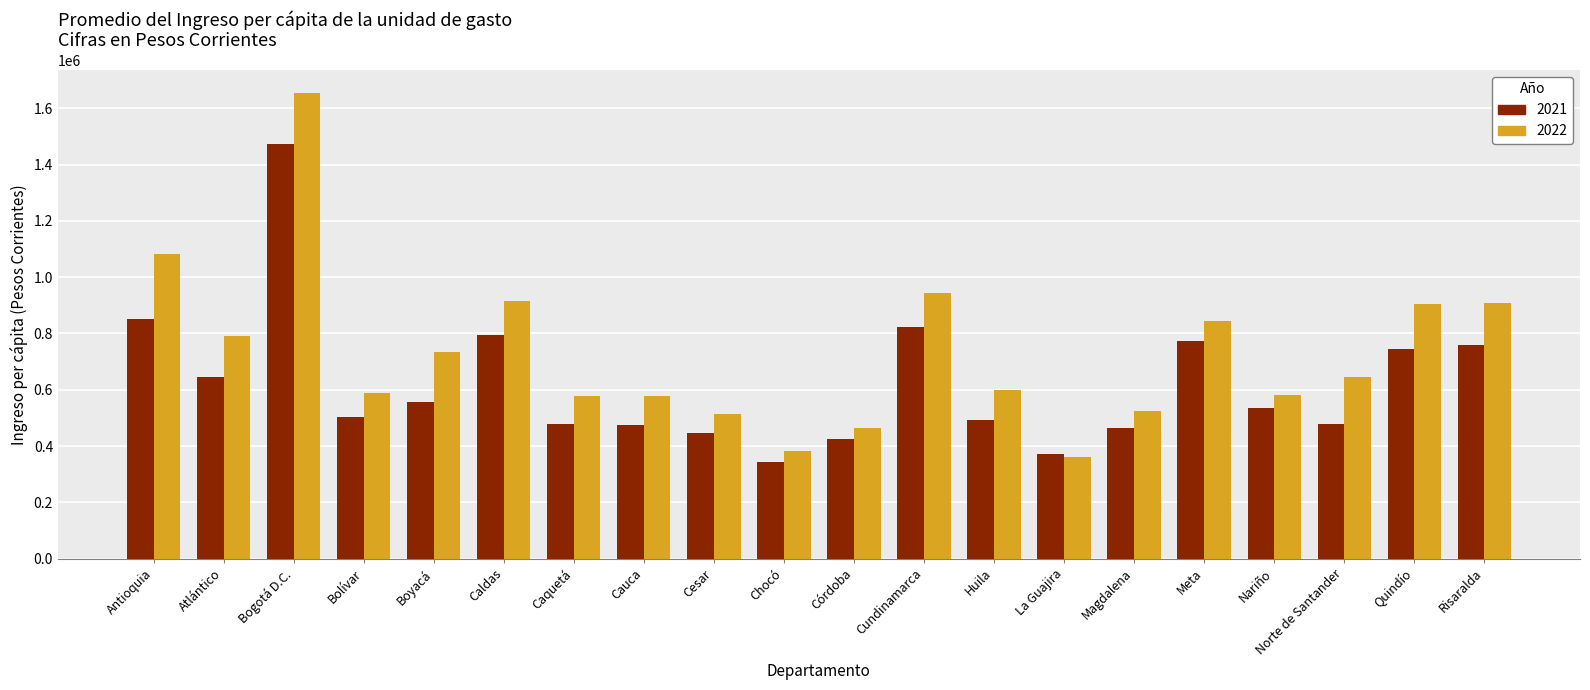

What is the value of the 2022 bar at the 9th from the left?

512383